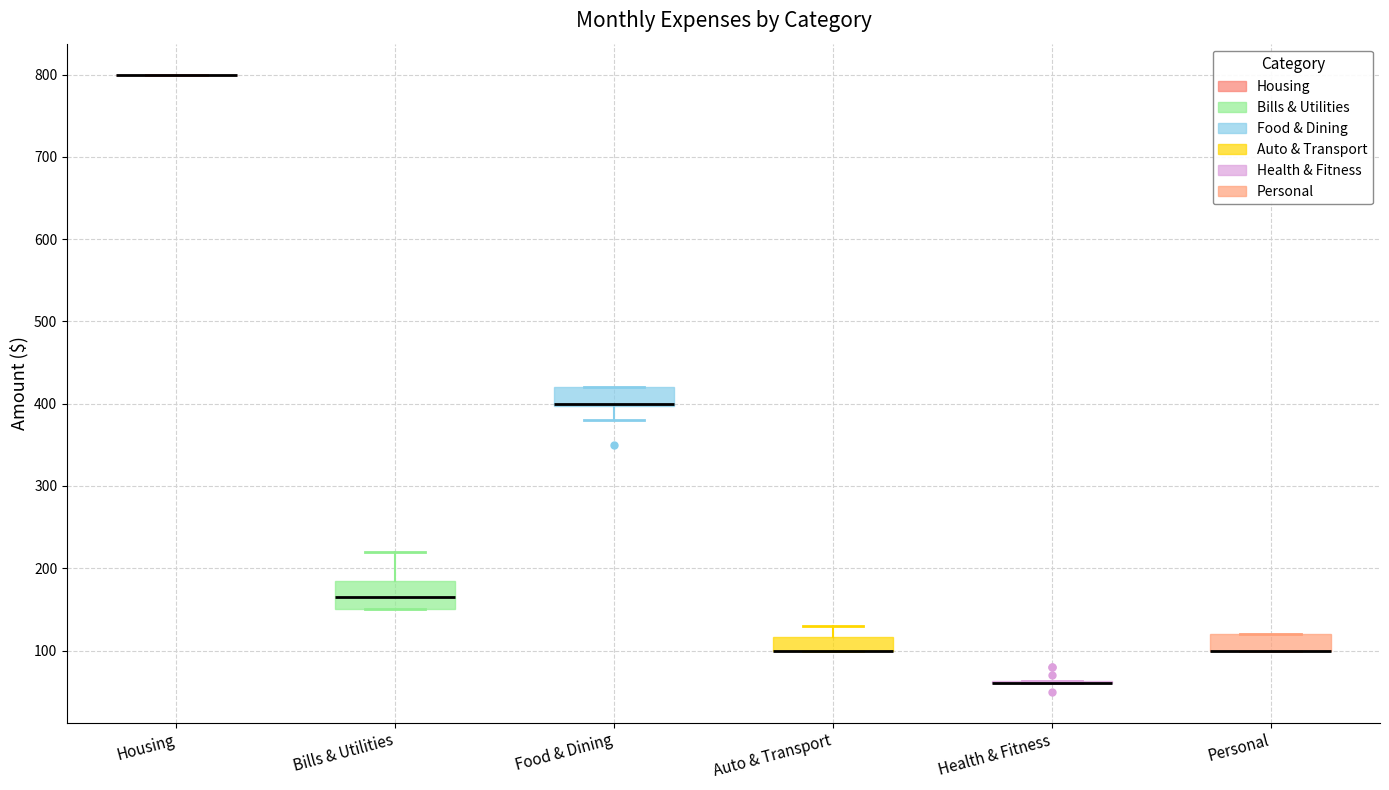

Where is the lower edge of the box for Personal on the y-axis? The values are not printed on the chart, so give them approximately, as read against the axis.

100